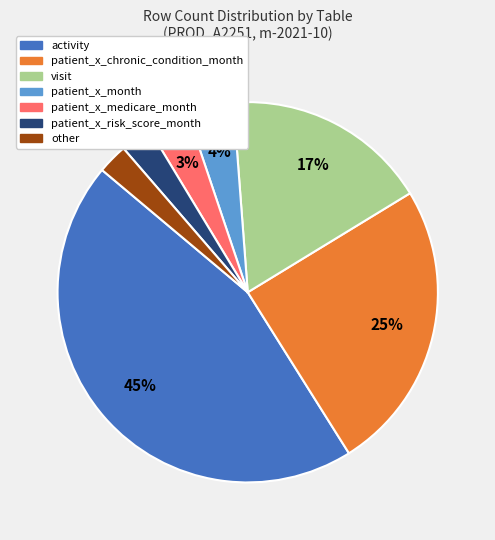

Is there a majority slice in this chart?

No